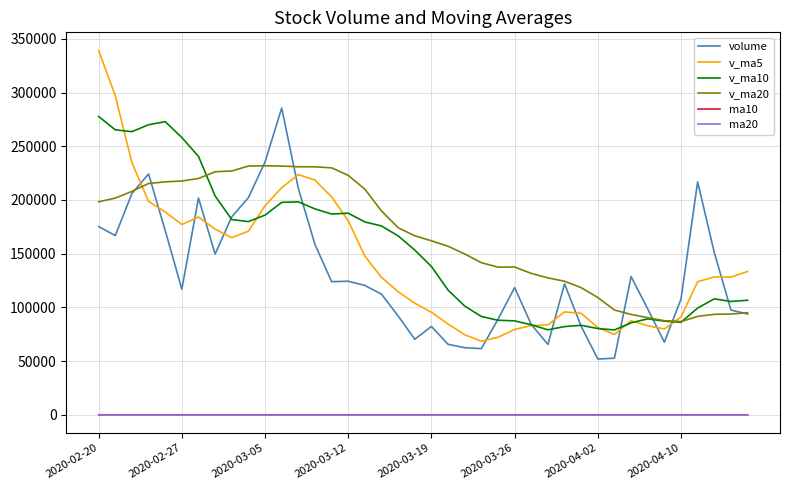

True or false: v_ma20 and ma10 intersect in this chart.

False